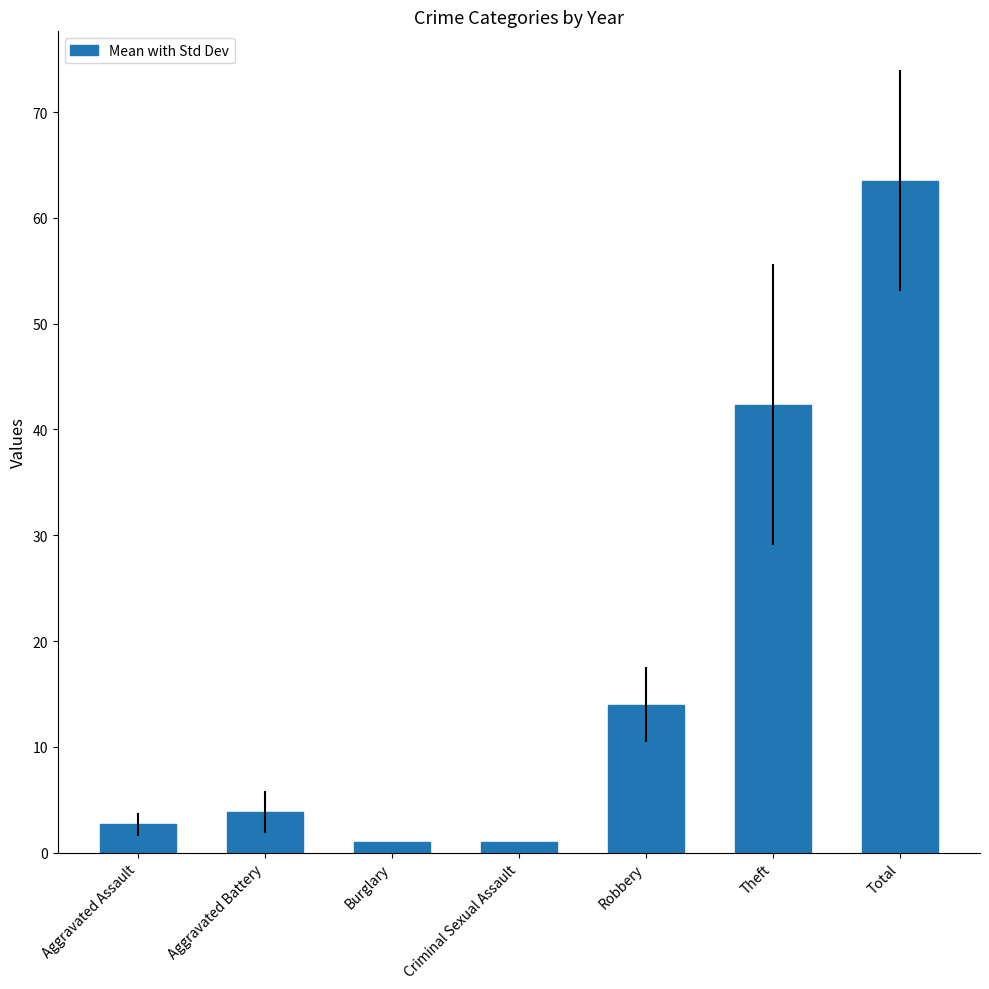

Reading left to right, what are all the values shown in this chart?

Aggravated Assault=2.7	Aggravated Battery=3.8	Burglary=1.0	Criminal Sexual Assault=1.0	Robbery=14.0	Theft=42.3	Total=63.5